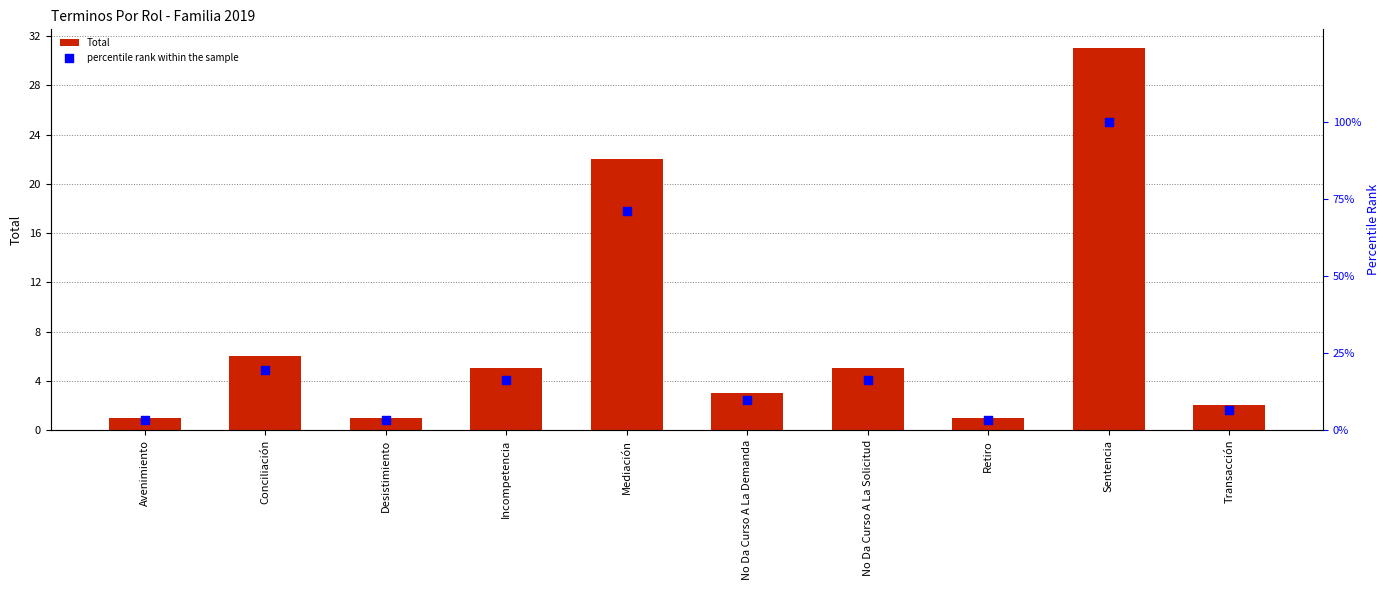

At how many categories does at least one series exceed 77?

1